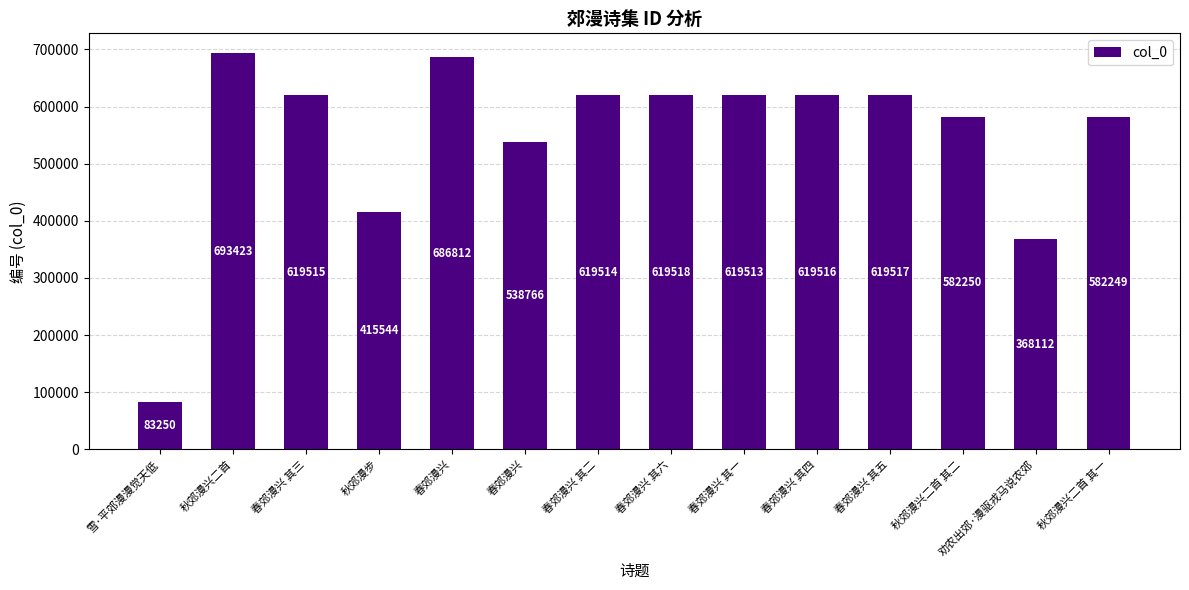

How many bars are there in total?

14